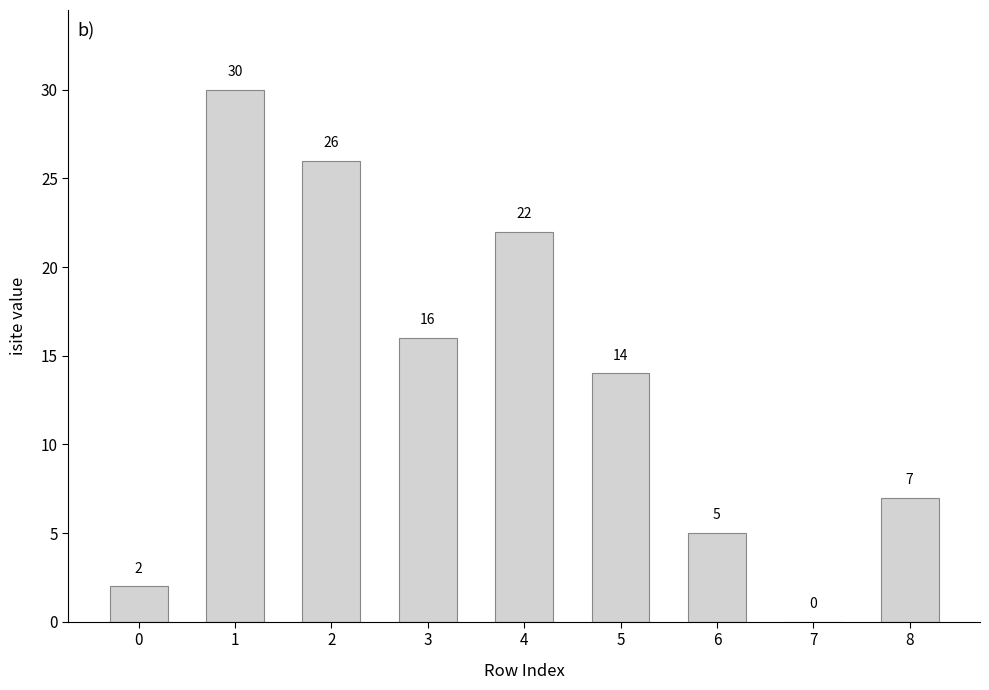

True or false: the data shows 40 at 1.

False